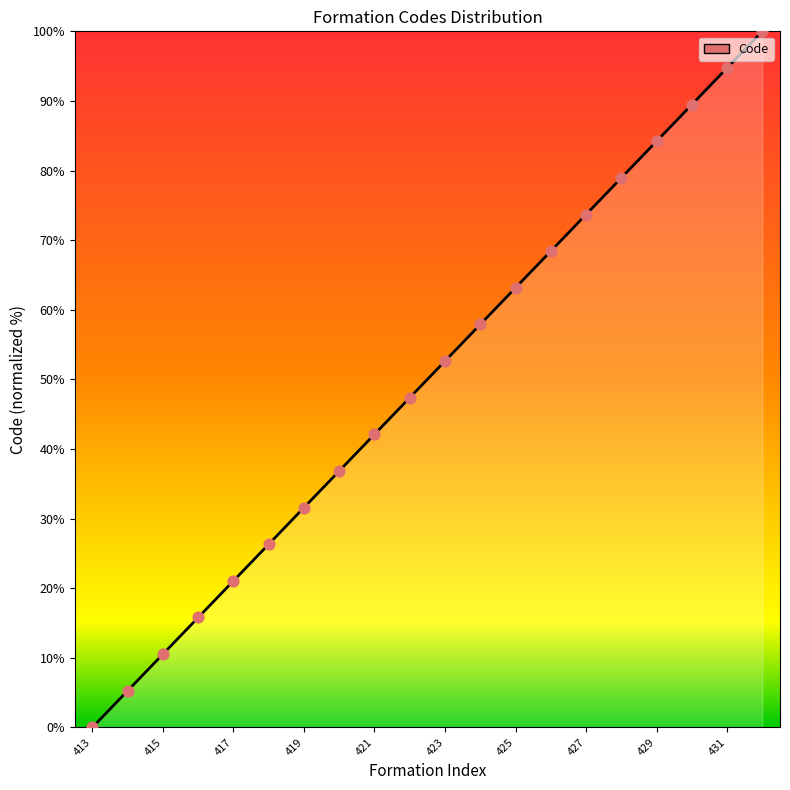

What is the maximum value shown in the chart?

100.0